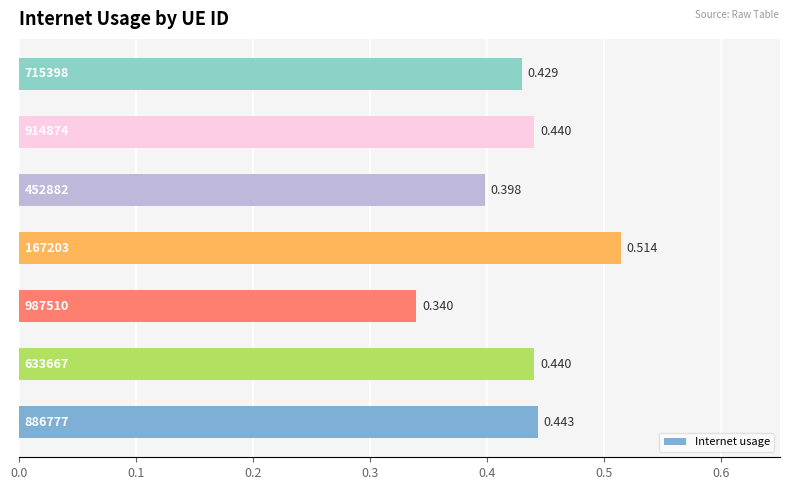

How many distinct data groups are displayed?

1